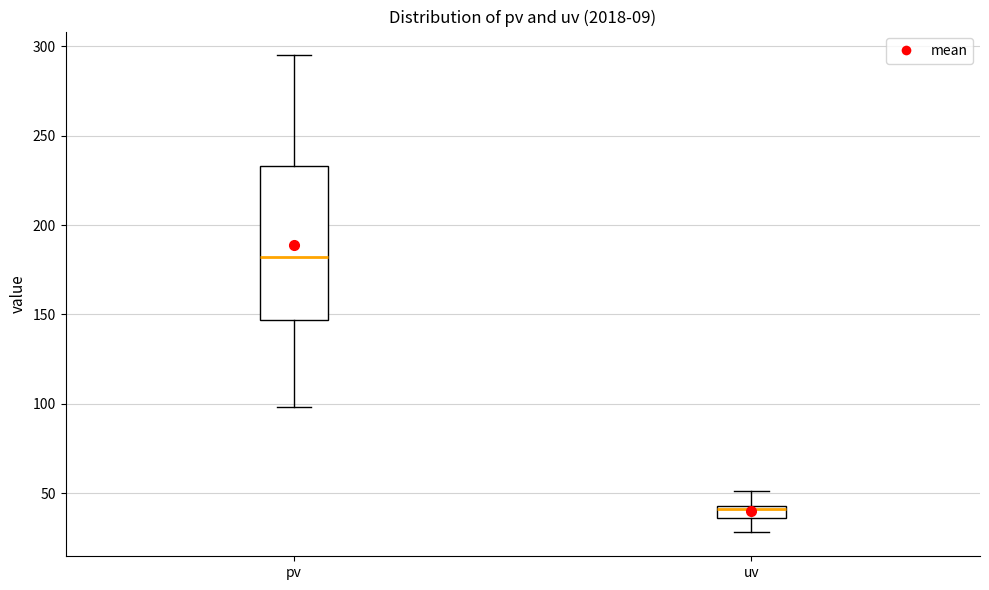

Which box has the lowest median line?

uv